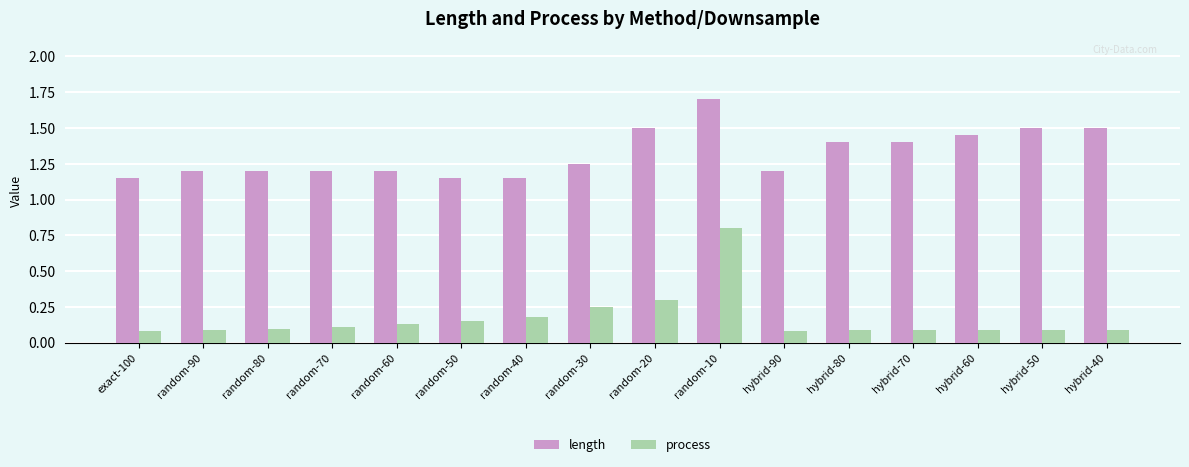

What are all the series names shown in the legend?

length, process